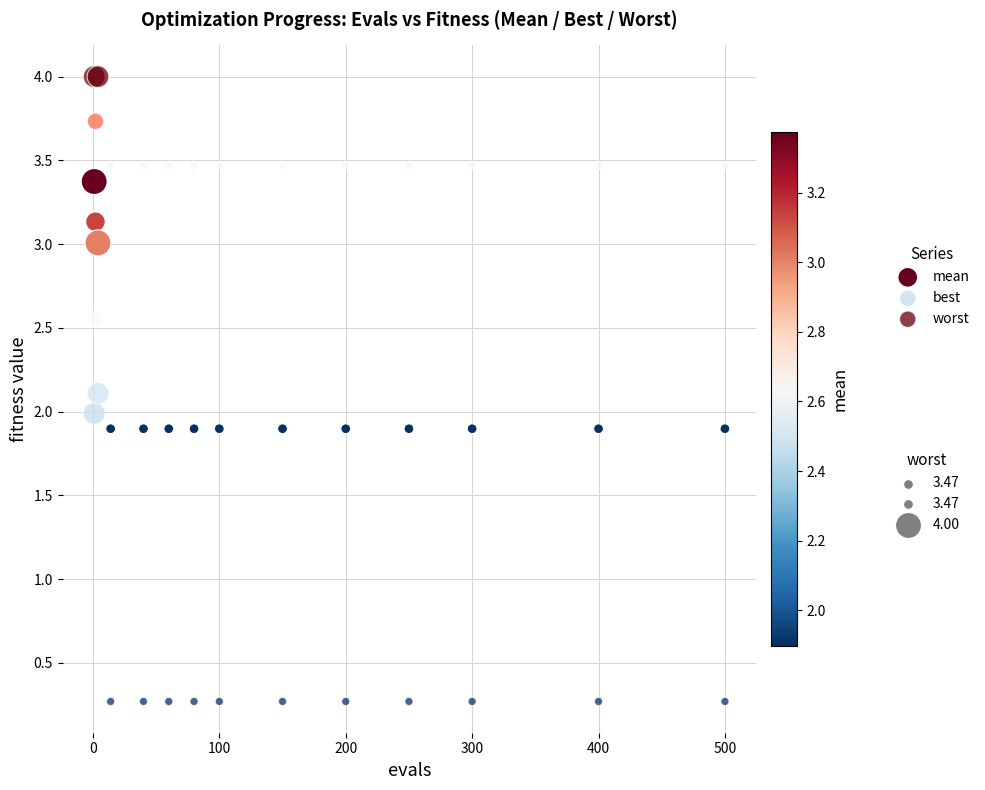

What is the X range (max minus min) for the scatter plot?

499.0